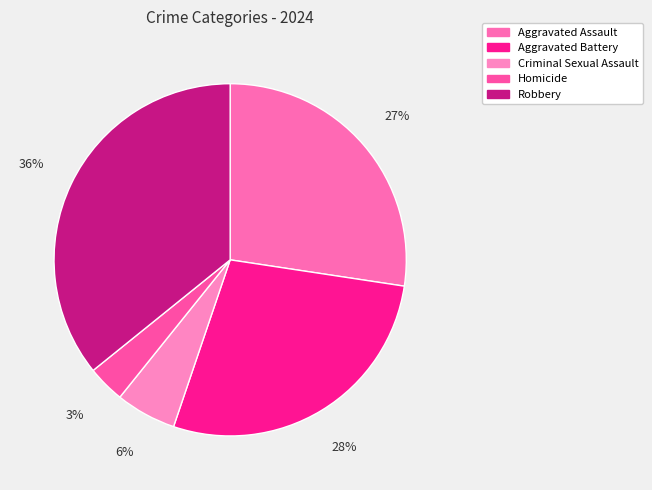

How many segments does this pie chart have?

5